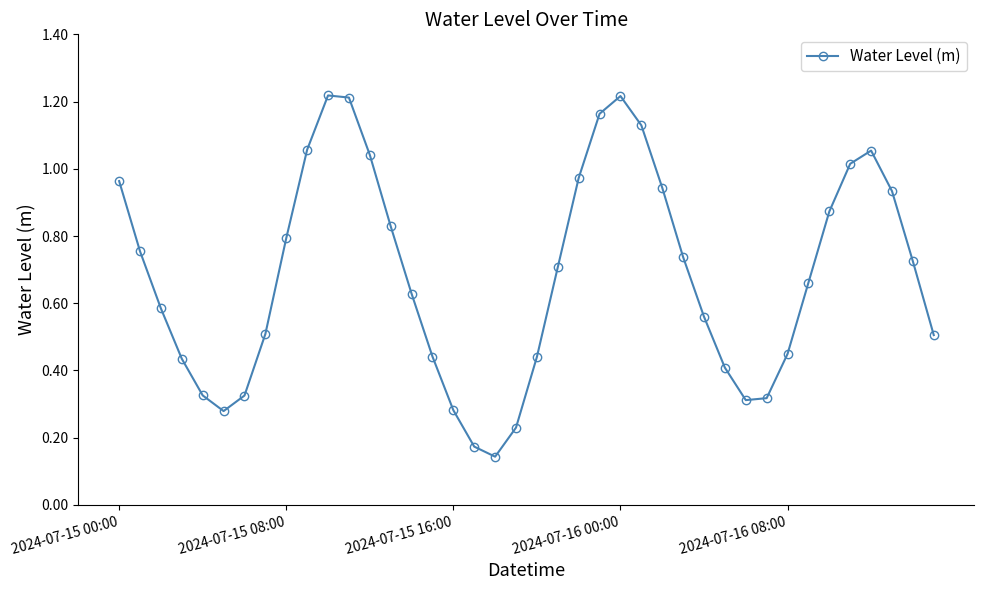

What is the sum of all values?

27.3